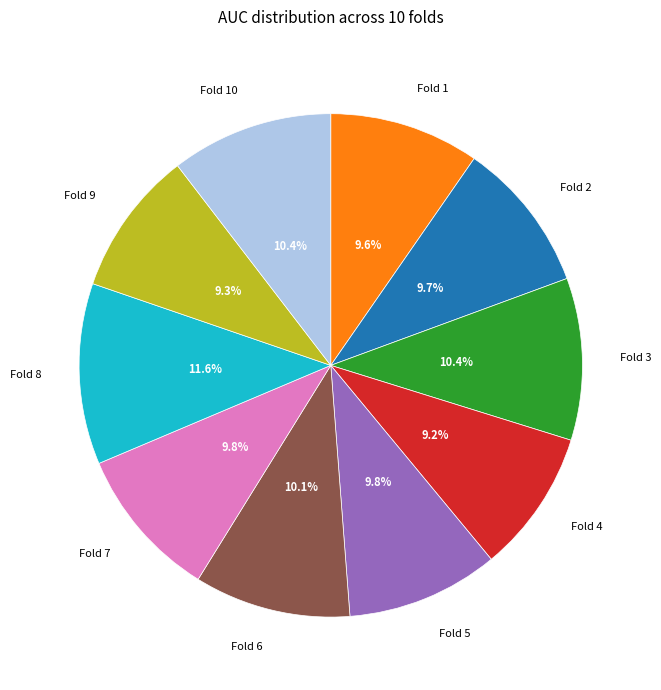

What percentage is the Fold 3 slice, to the nearest percent?

10%